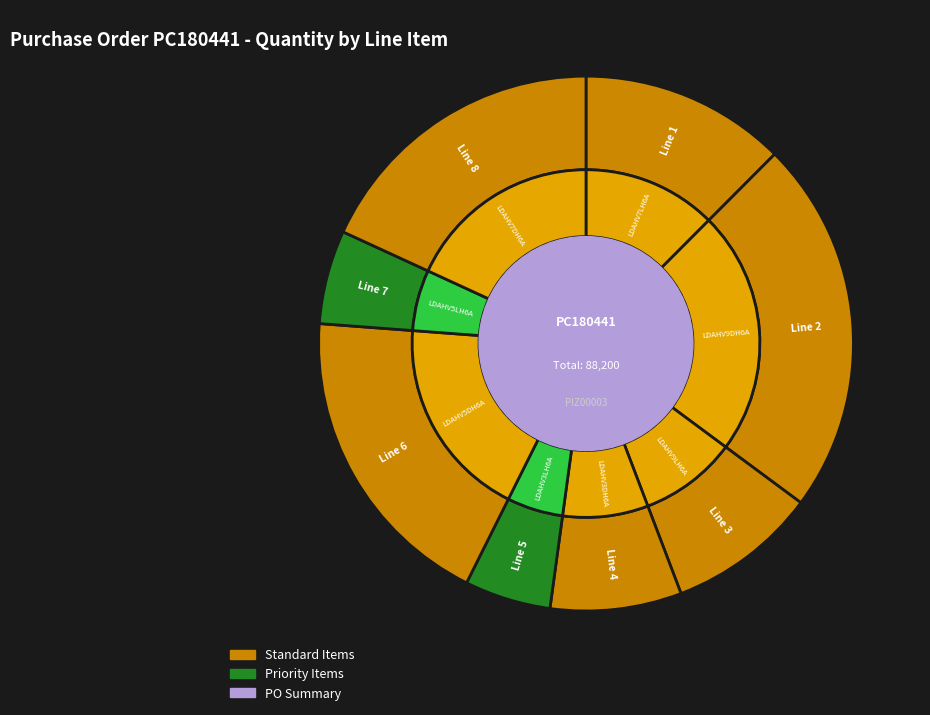

Does Line 4 account for over 50% of the chart?

No